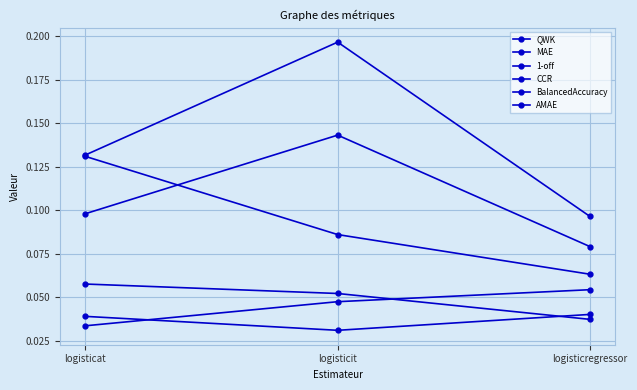

At which label does 1-off reach its minimum?

logisticregressor